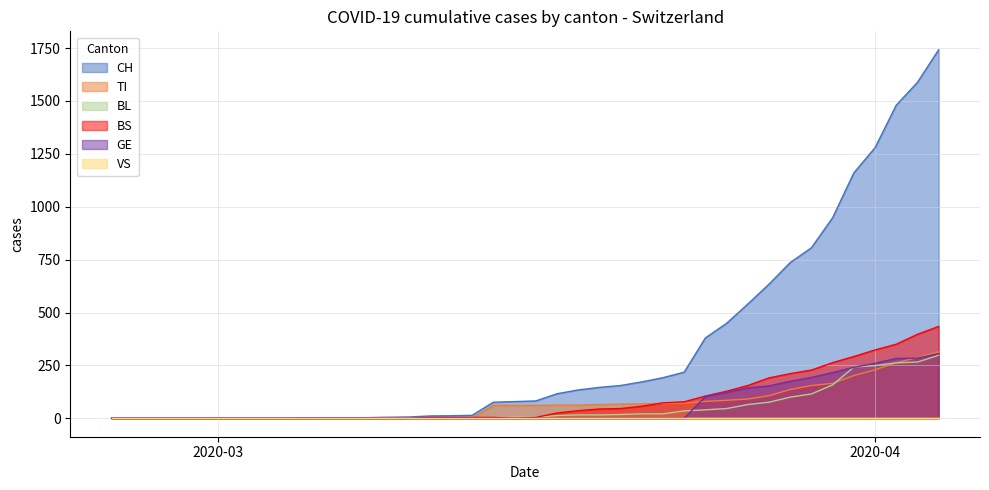

What is the difference between the maximum and minimum values in the CH series?

1742